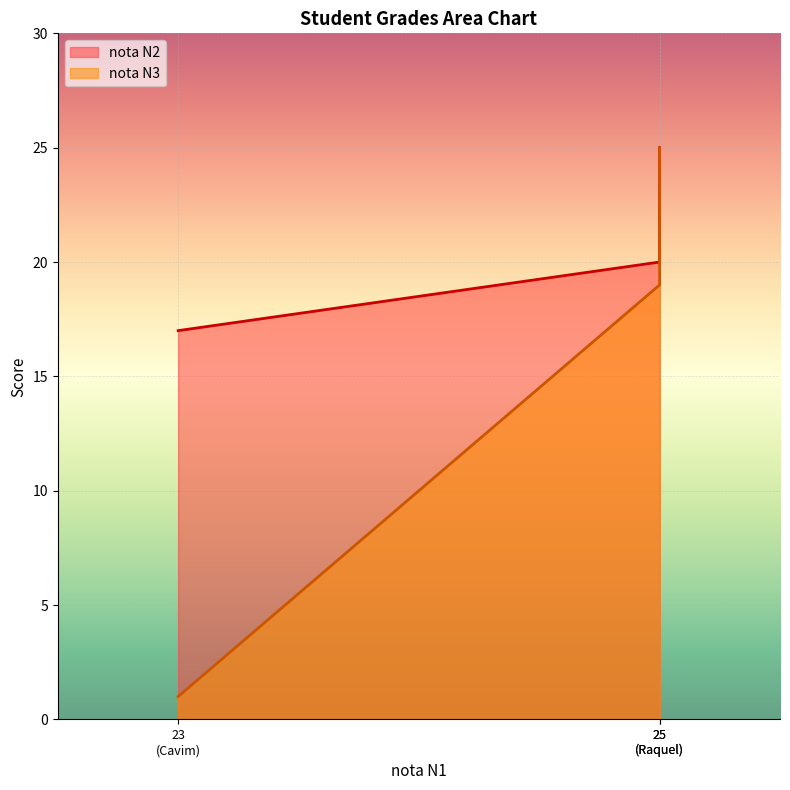

What is the sum of the nota N3 values at Fernanda and Raquel?

44